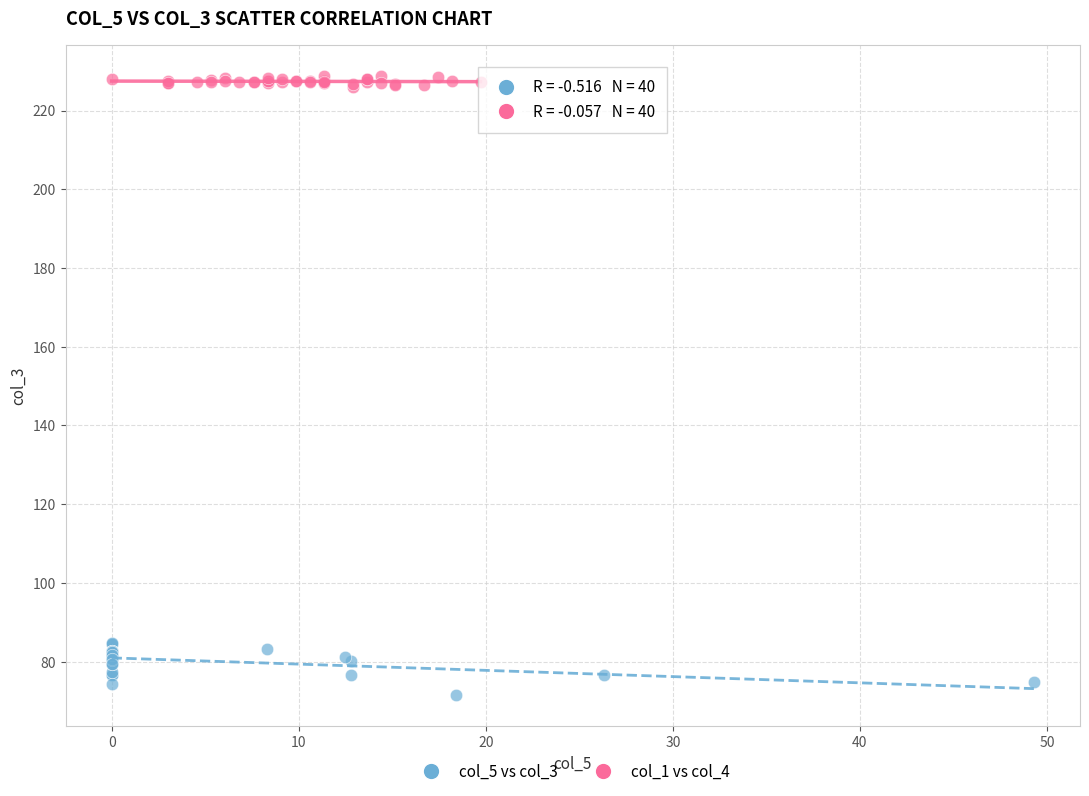

Which series reaches the maximum Y coordinate?

col_1 vs col_4